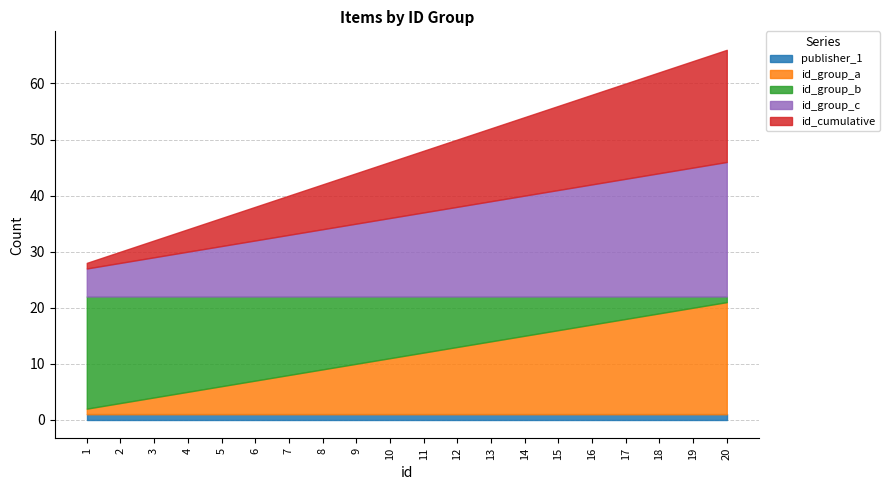

The id_cumulative series shows 5 at 14. True or false?

False